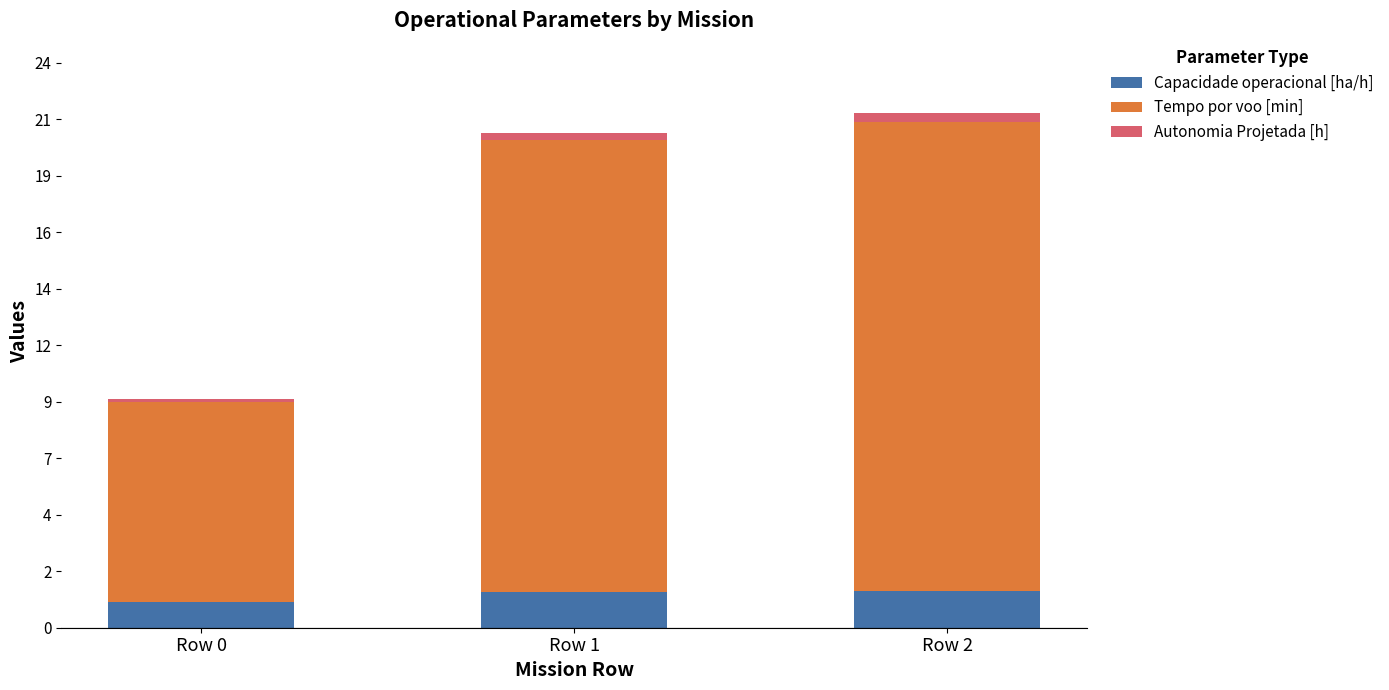

Read the Capacidade operacional [ha/h] value at Row 2.

1.5